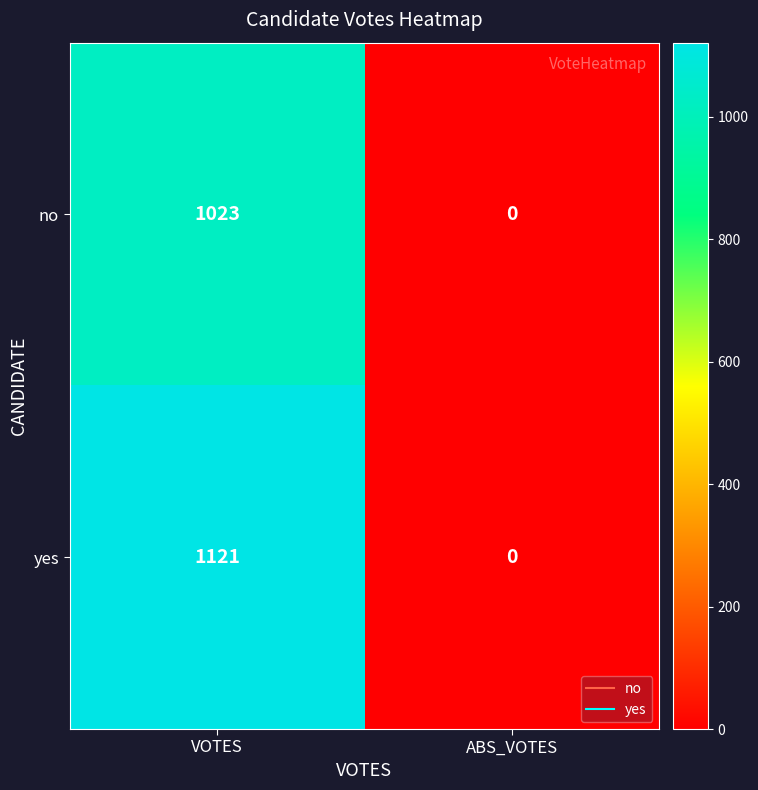

List the labels in order of yes value, smallest first.

ABS_VOTES, VOTES